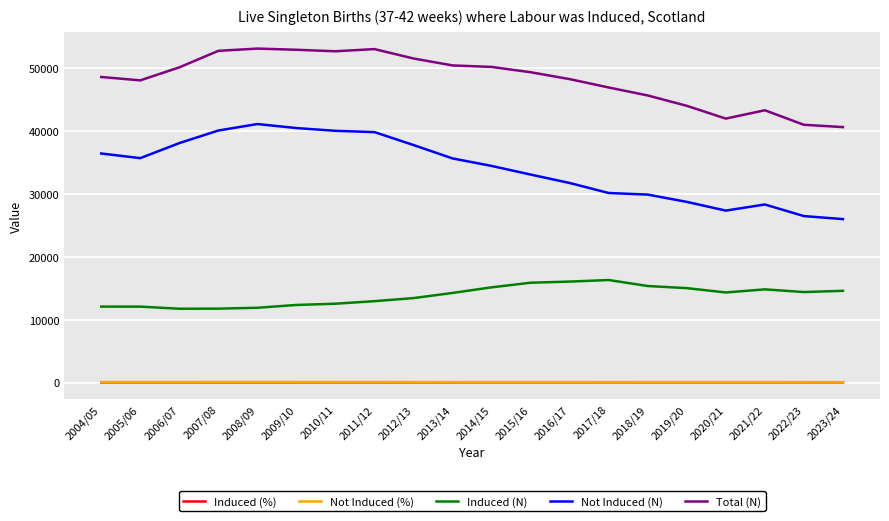

What is the total value across all series at 2023/24?

81321.0